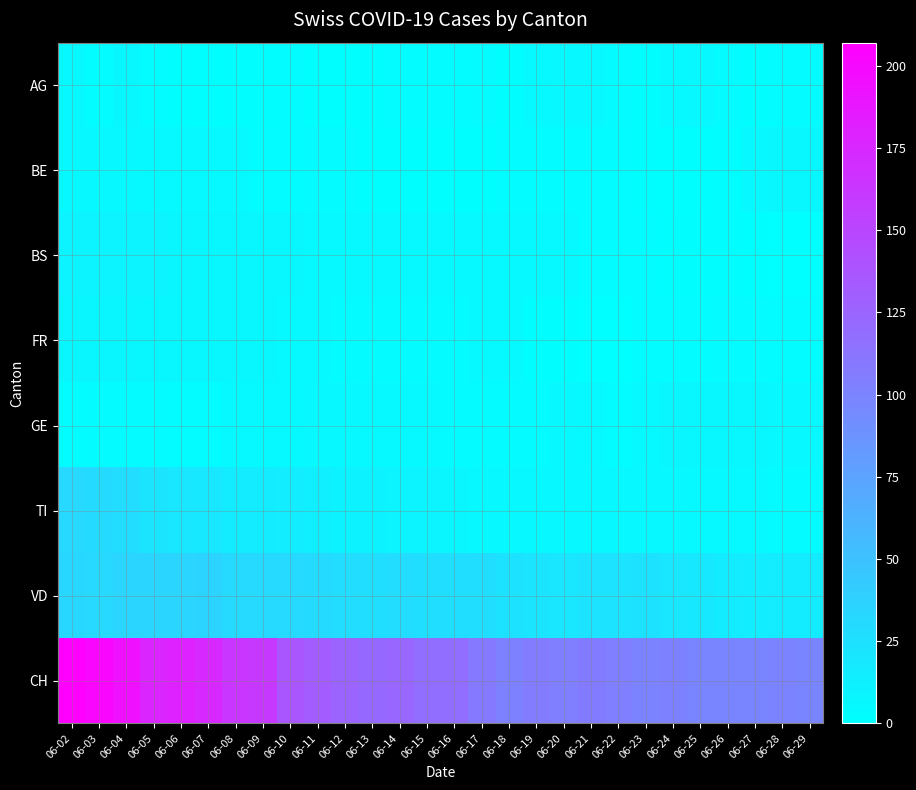

At which category is the sum across all series the highest?

06-02